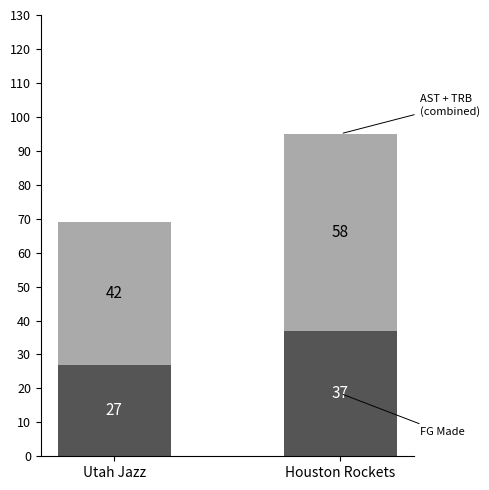

Does the chart contain any negative values?

No